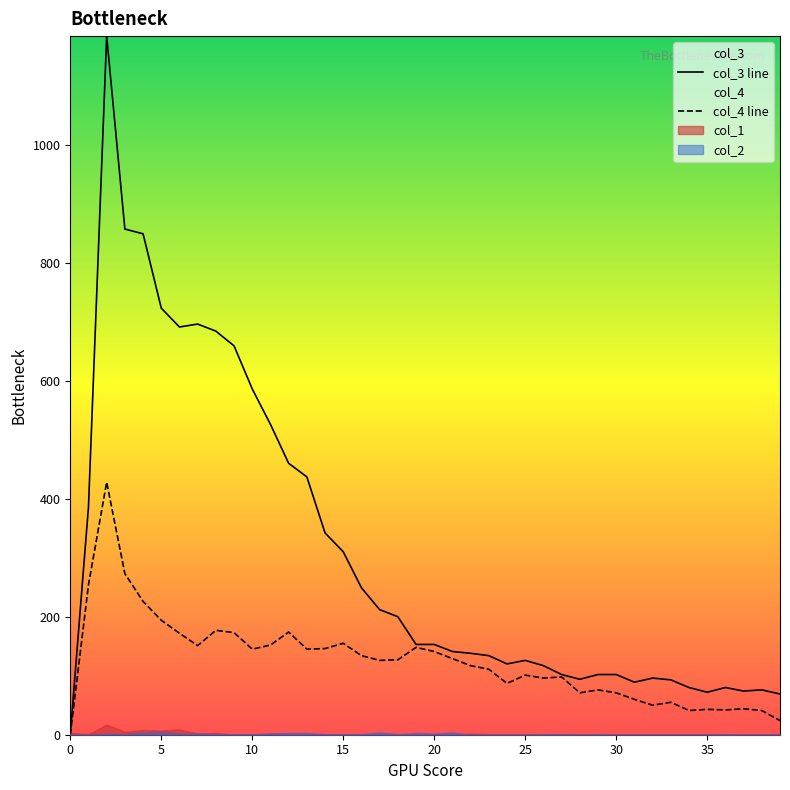

Between 31 and 39, which series saw the biggest shift?

col_4 line